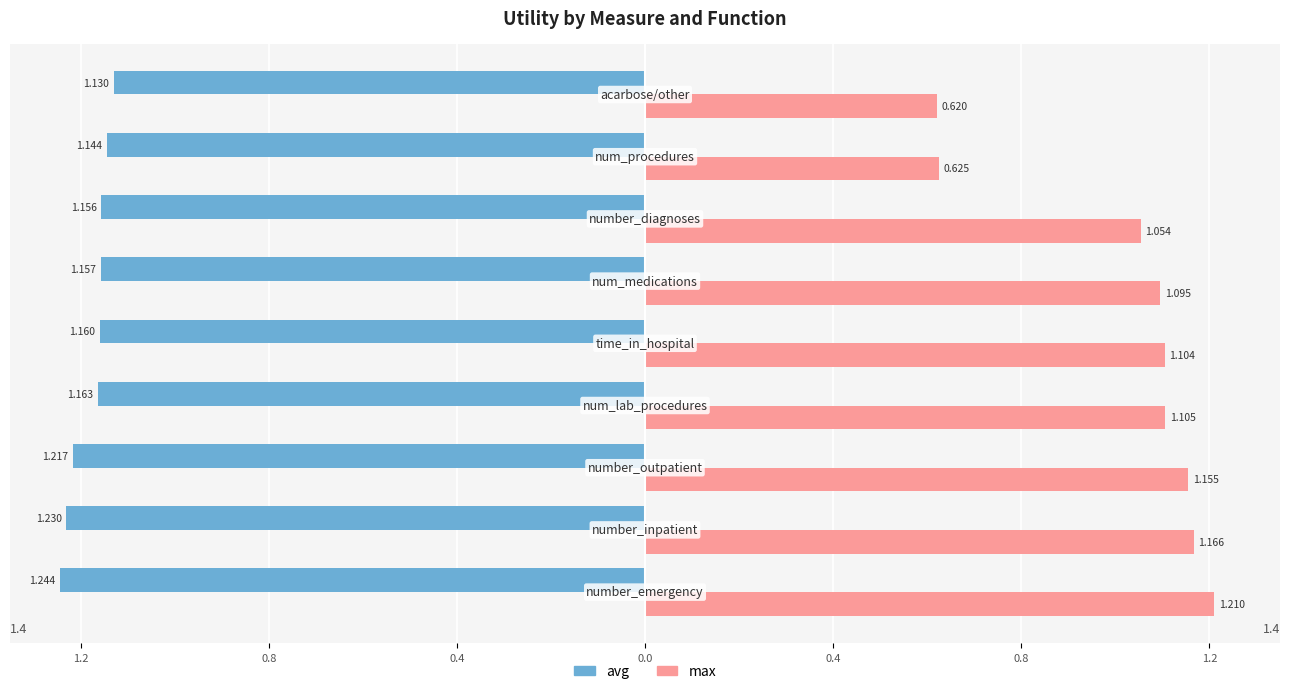

What are all the series names shown in the legend?

avg, max